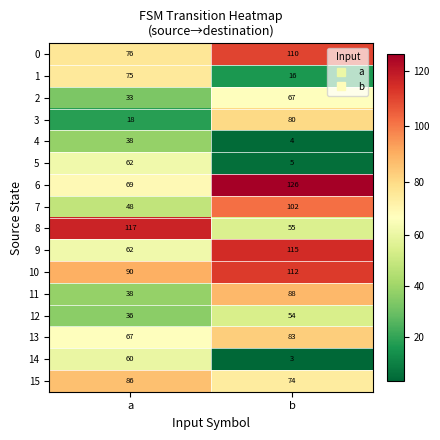

The value of 4 at b is 4. True or false?

True